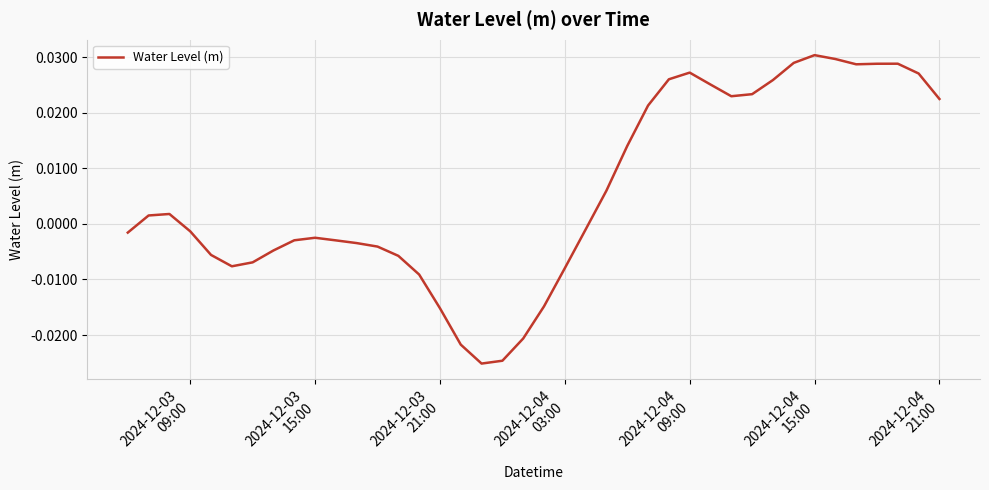

What is the difference between the second highest and minimum values?

0.1